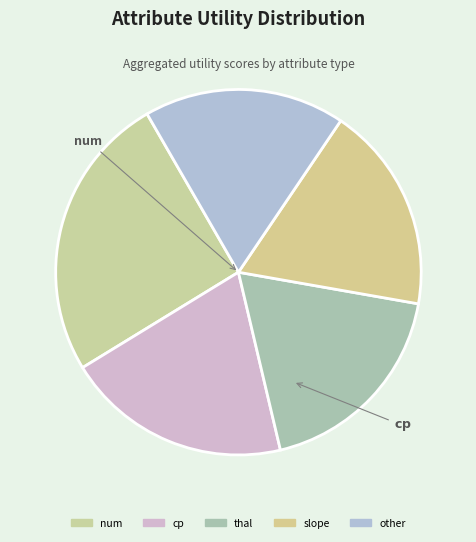

How many slices are in this pie chart?

5